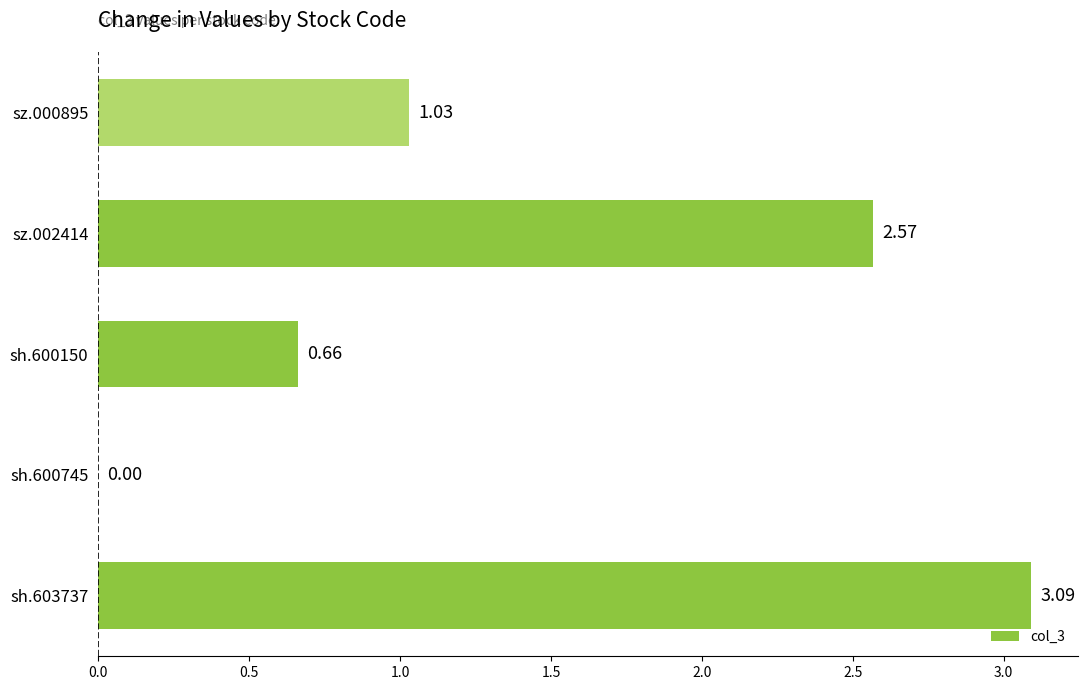

What is the sum of the values at sz.000895 and sz.002414?

3.6